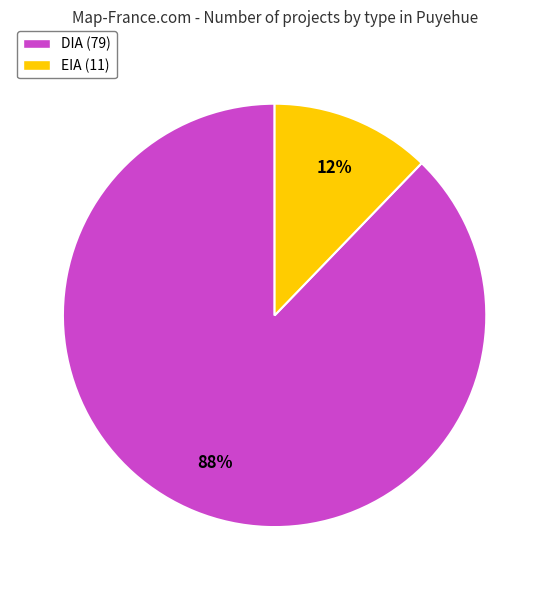

To the nearest percent, what is the combined percentage of DIA and EIA?

100%